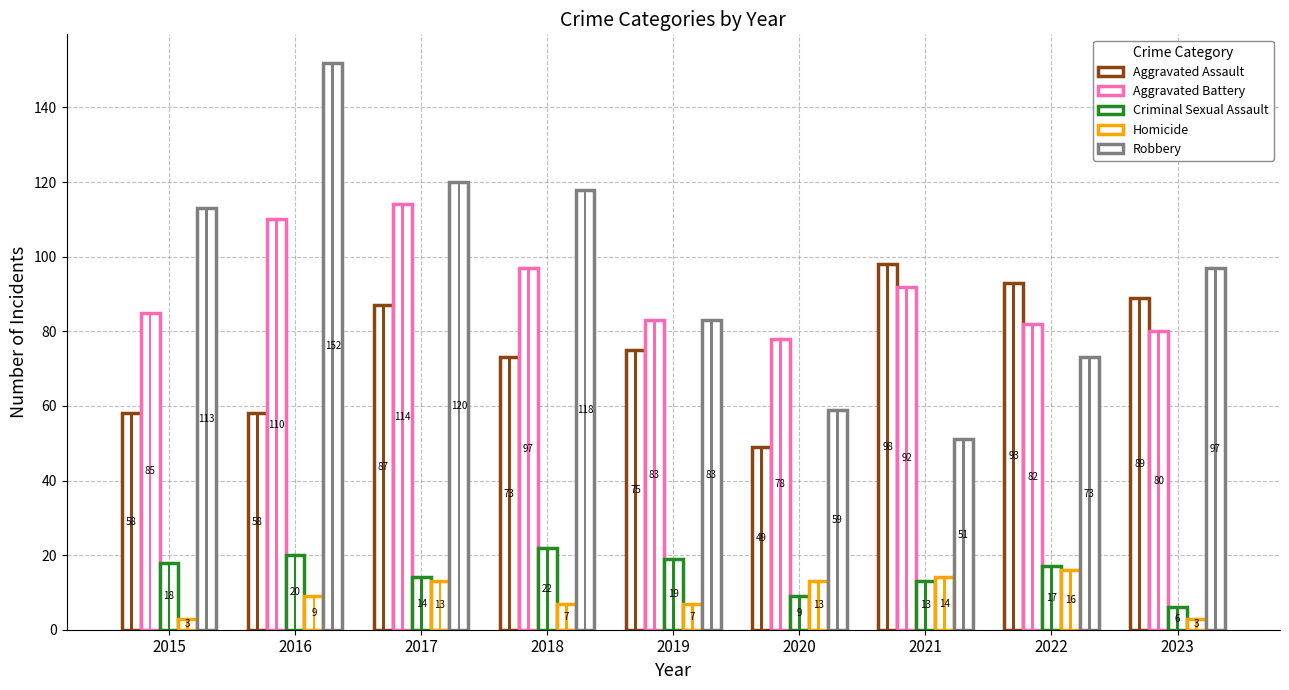

Which series has the widest spread of values?

Robbery